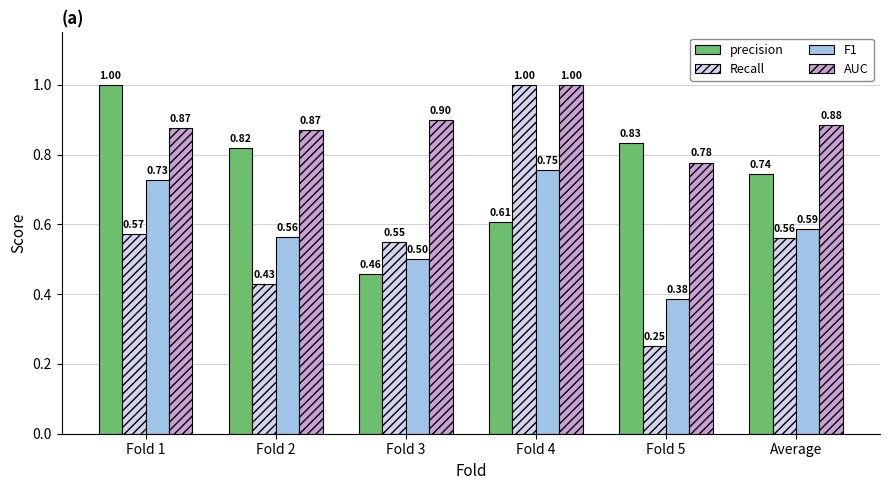

Count the Recall values in the range 0 to 1.

6